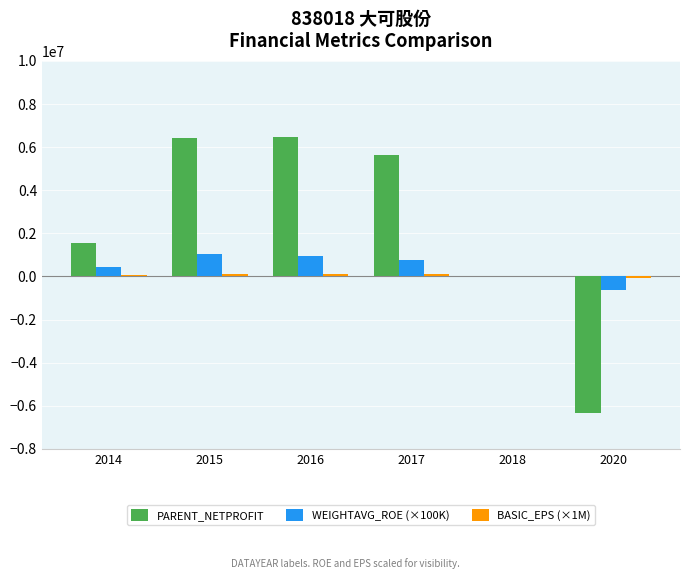

What is the maximum value for WEIGHTAVG_ROE (×100K)?

1038000.0